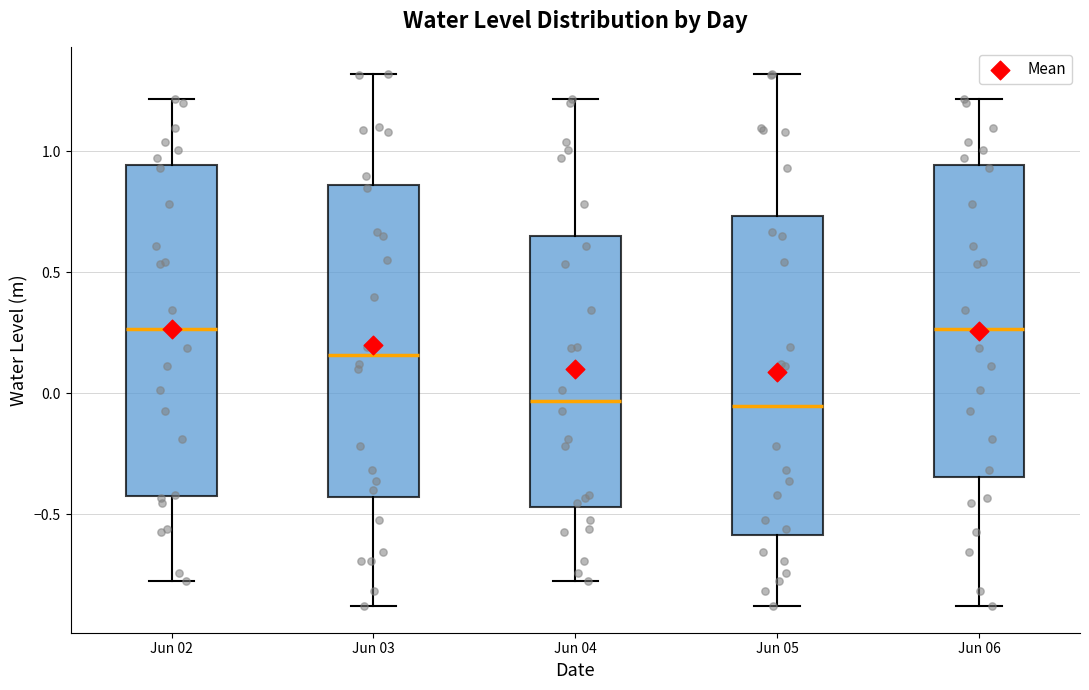

Where does the lower whisker of the box for Jun 06 end on the y-axis? The values are not printed on the chart, so give them approximately, as read against the axis.

-0.90